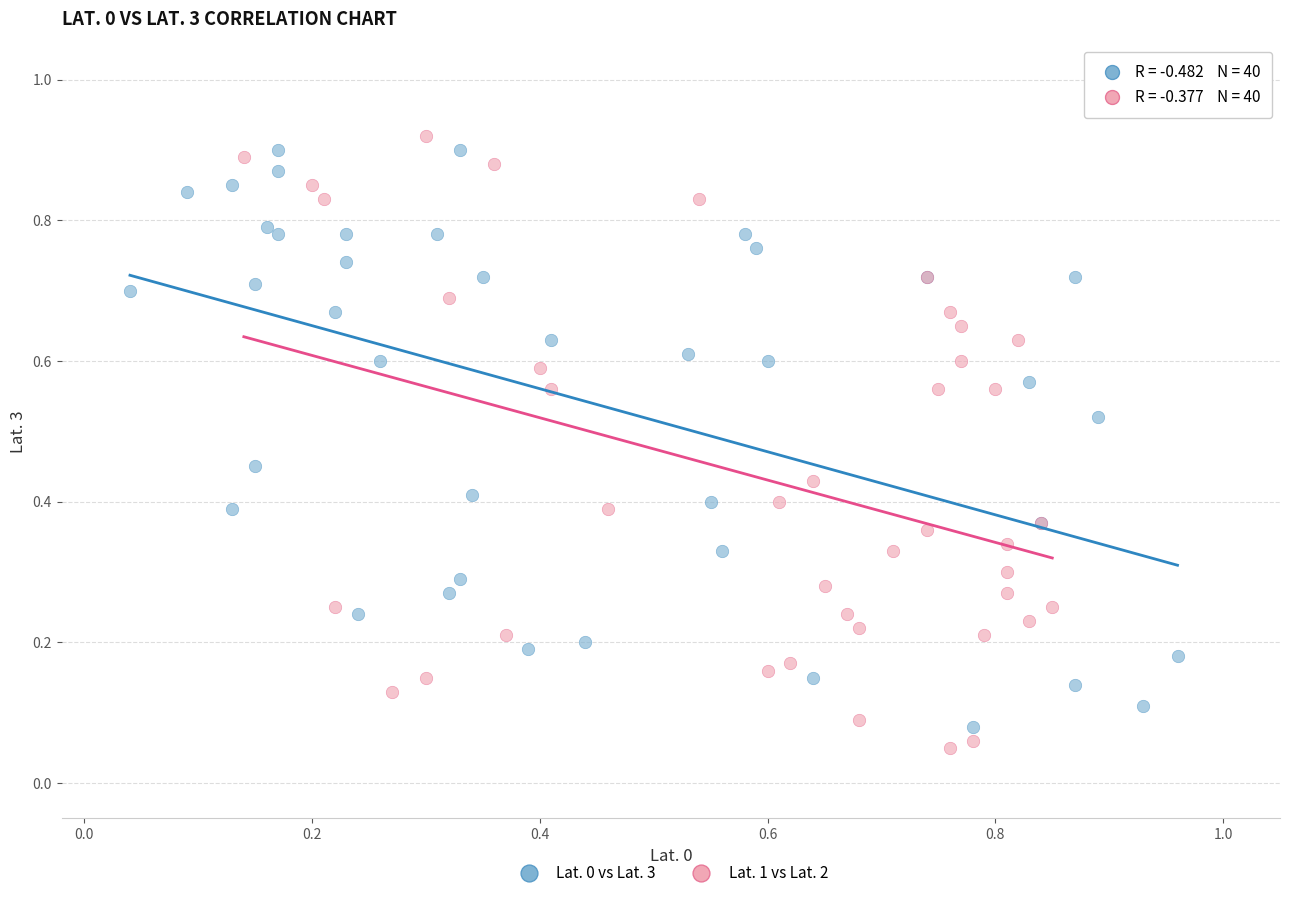

What are all the series names shown in the legend?

Lat. 0 vs Lat. 3, Lat. 1 vs Lat. 2